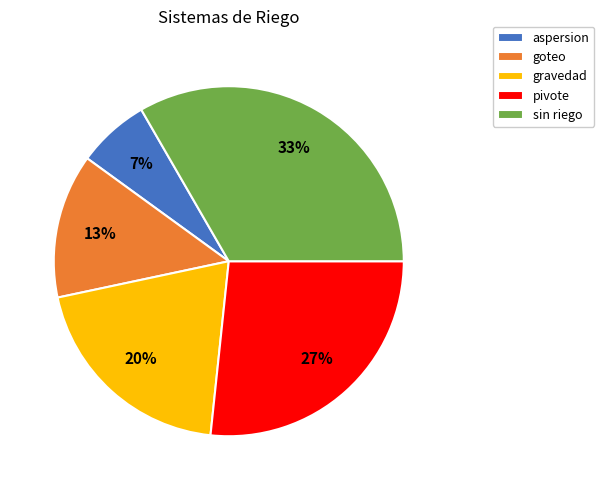

Does gravedad account for over 50% of the chart?

No